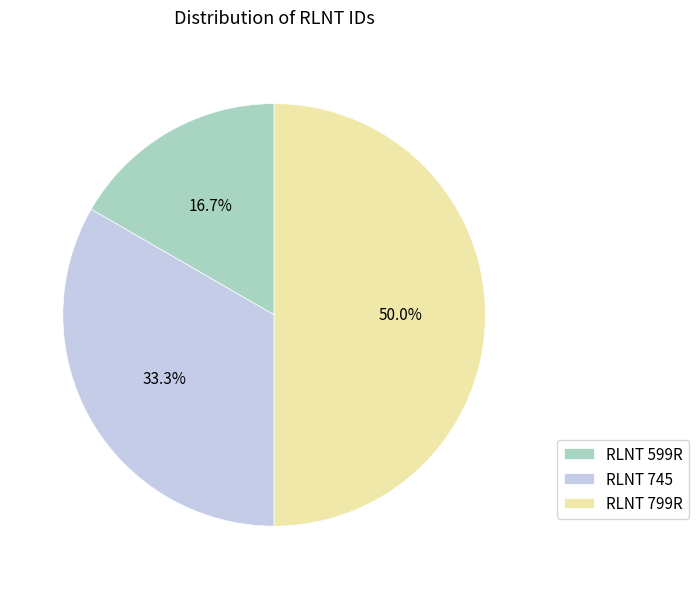

Combined, what portion of the pie is RLNT 599R and RLNT 745?

50.0%